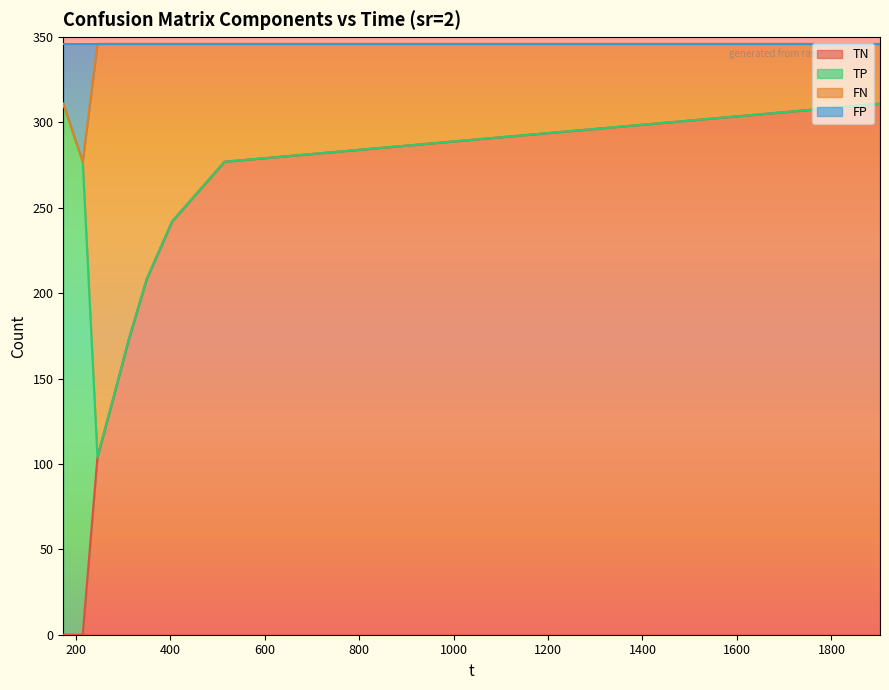

What is the difference between the FP values at 404.142 and 173.891?

35